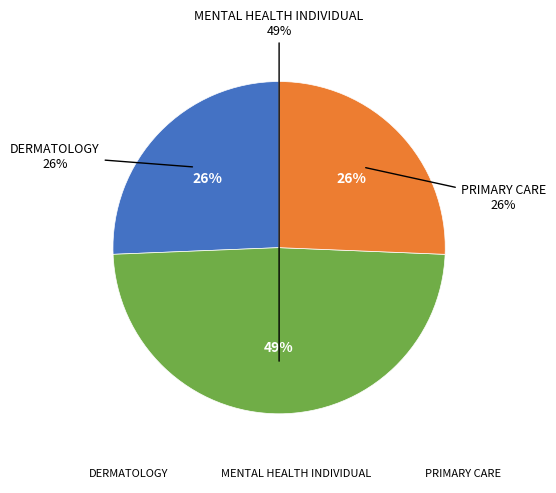

Is there a majority slice in this chart?

No